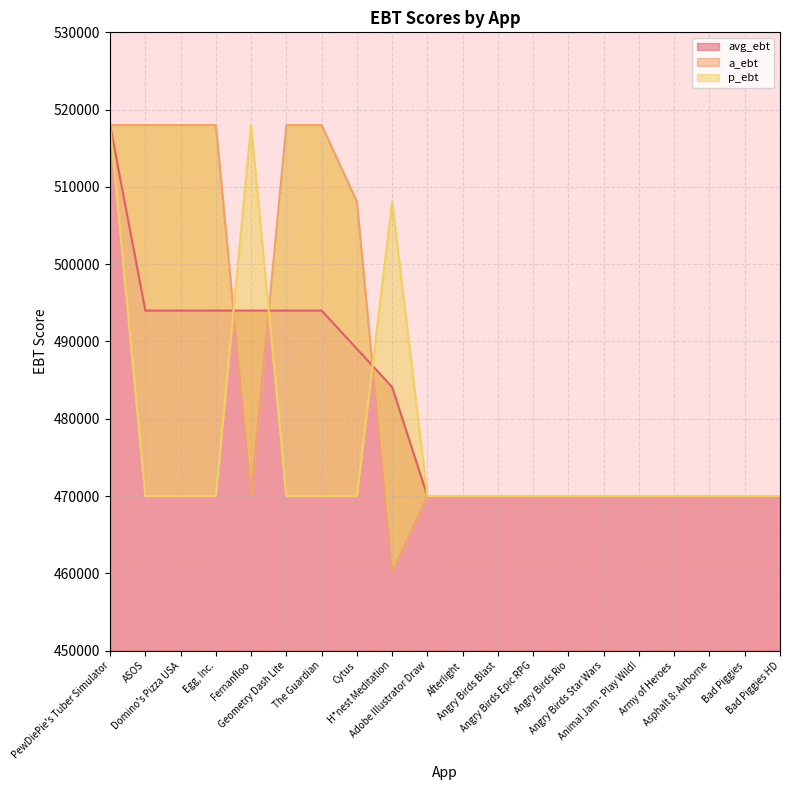

Which has a higher value, Geometry Dash Lite or Bad Piggies?

Geometry Dash Lite